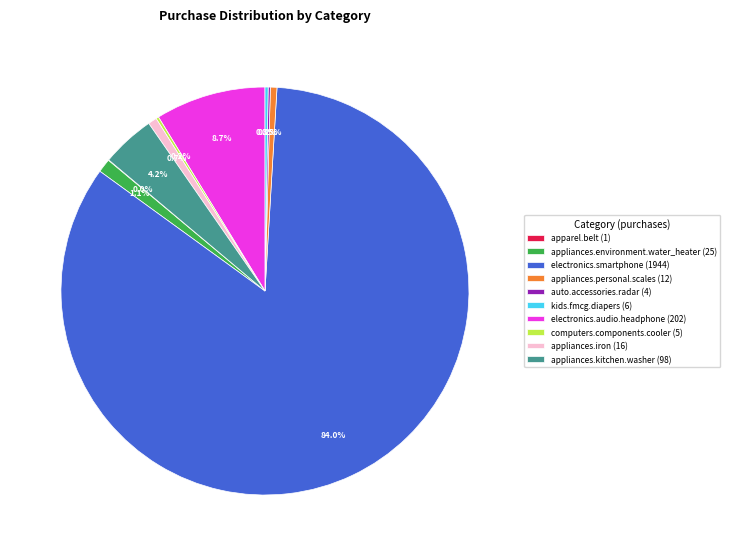

Is there any slice that represents more than half of the pie?

Yes